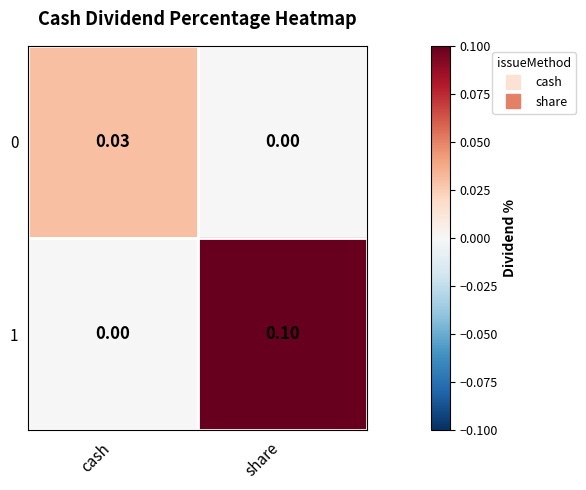

Where is 1 nearest to the value 0?

cash